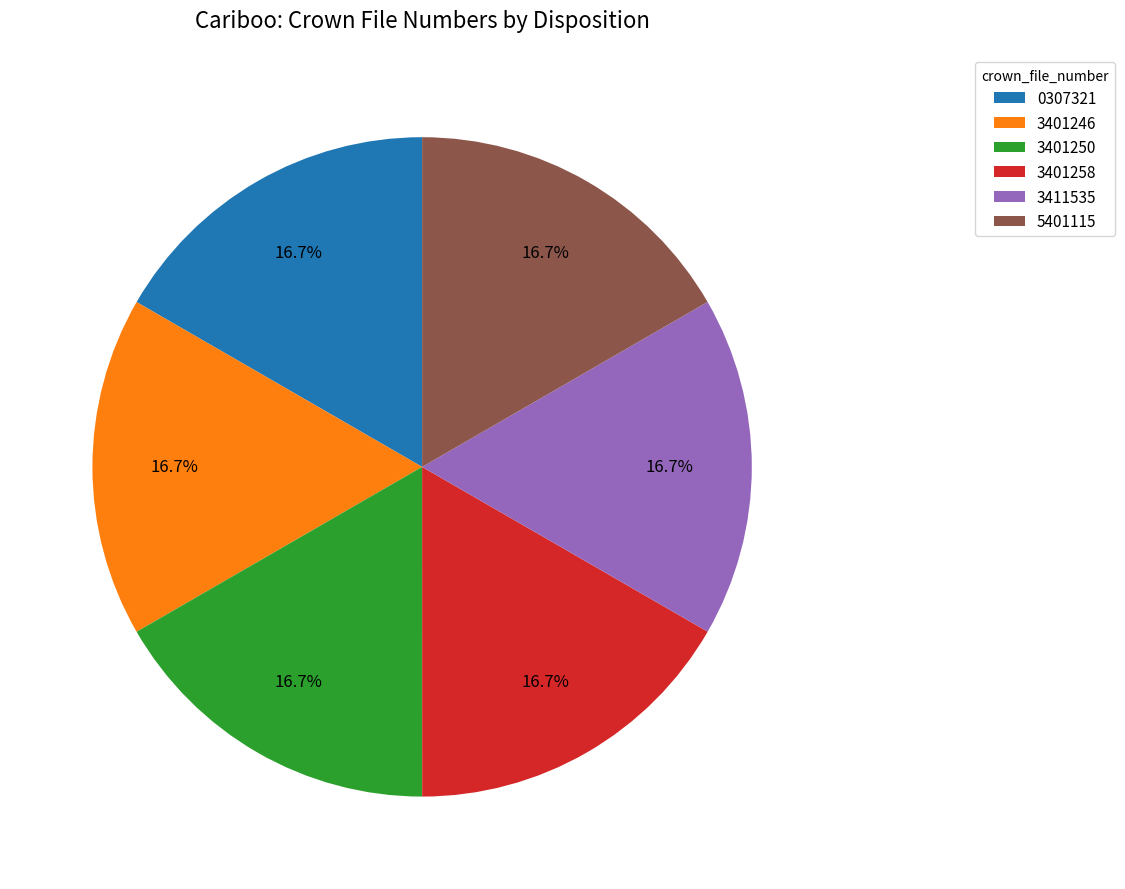

Is there any slice that represents more than half of the pie?

No